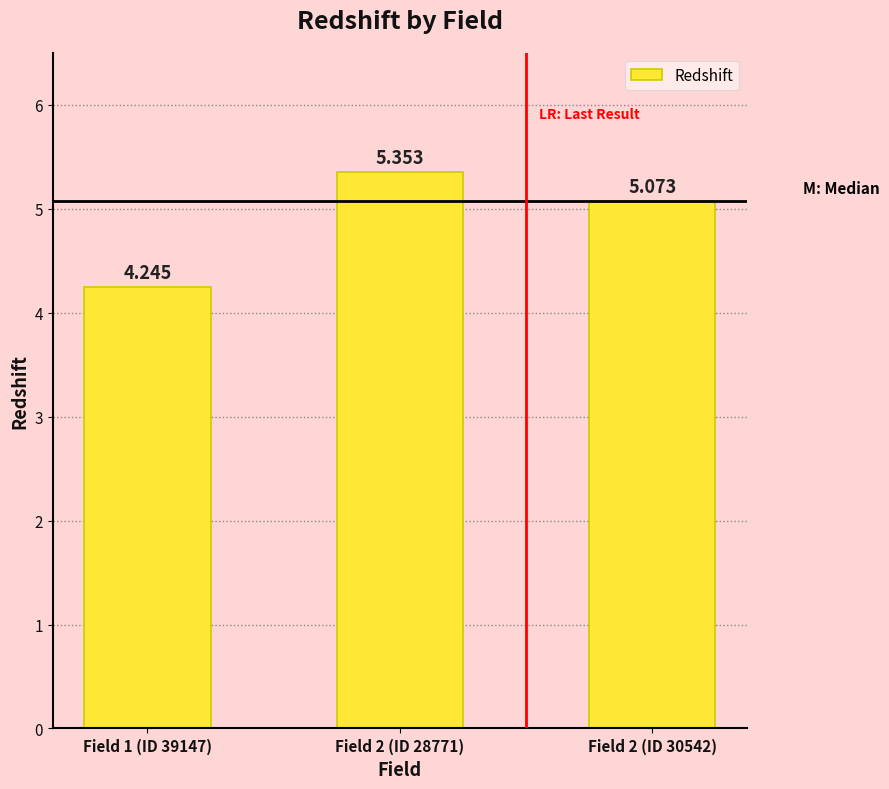

Reading left to right, transcribe all the data shown in this chart.

Field 1 (ID 39147)=4.2	Field 2 (ID 28771)=5.4	Field 2 (ID 30542)=5.1